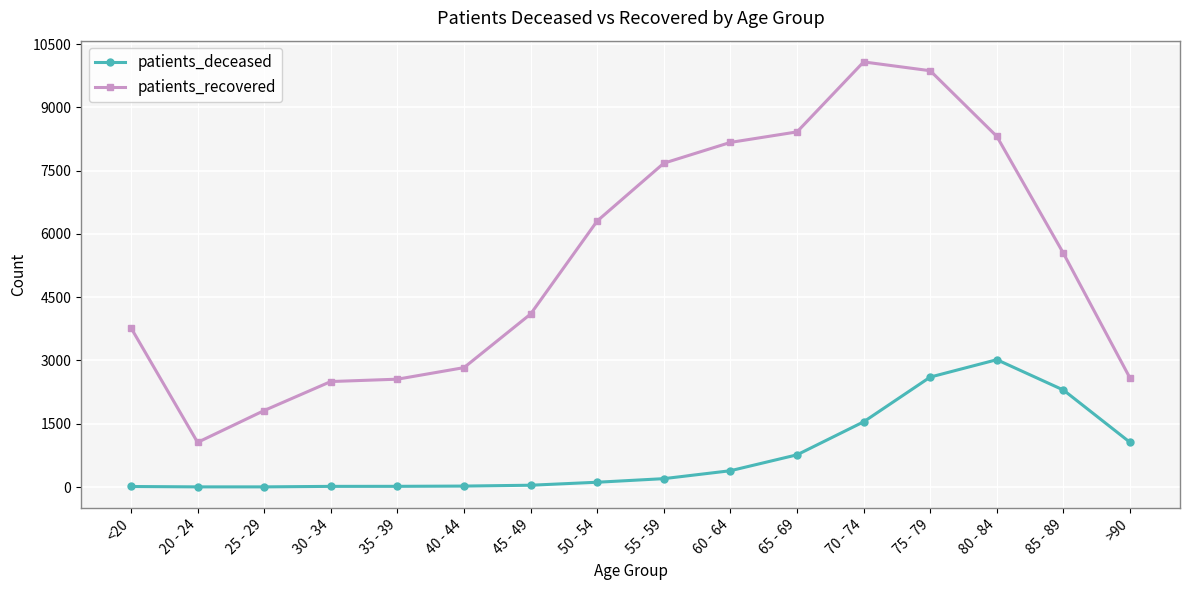

True or false: patients_deceased and patients_recovered intersect in this chart.

False